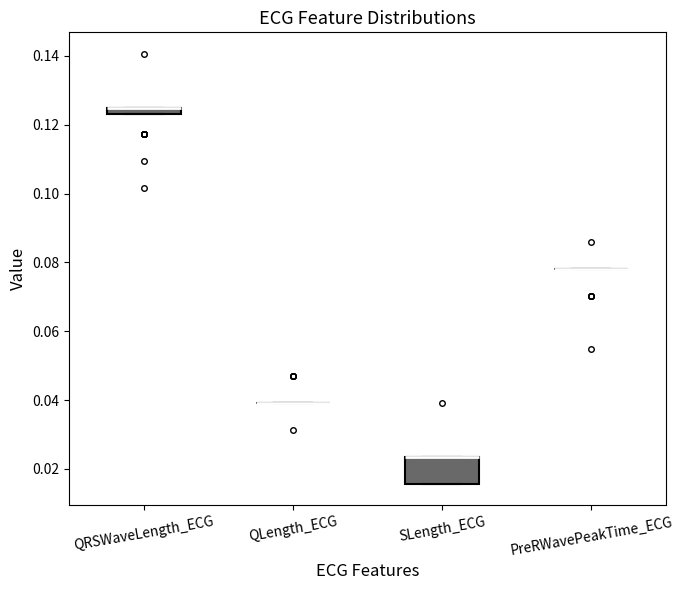

Which box is the tallest, from its lower edge to its upper edge?

SLength_ECG